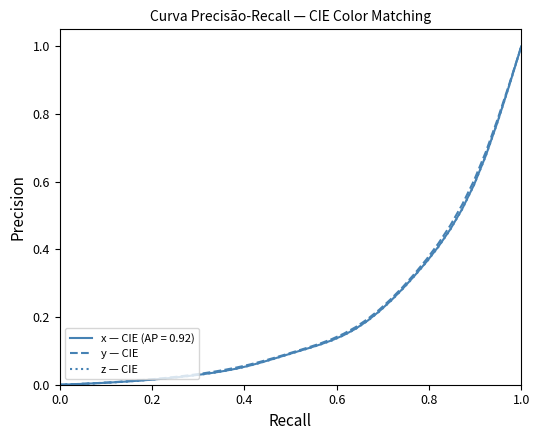

What is the highest value of the z — CIE series?

1.0